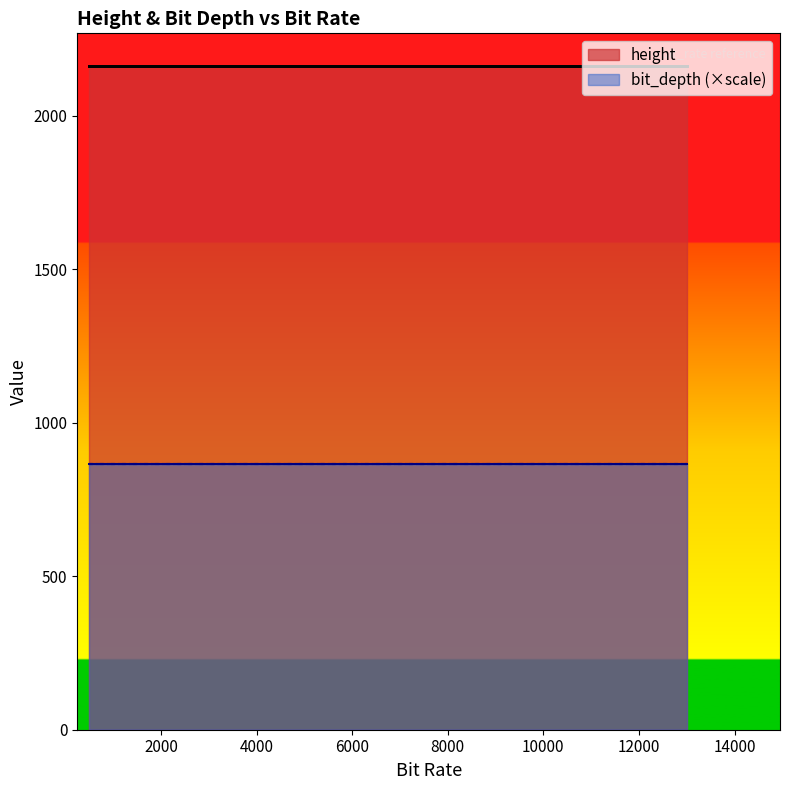

The value of bit_depth at 10_frames_13.yuv is 8. True or false?

True